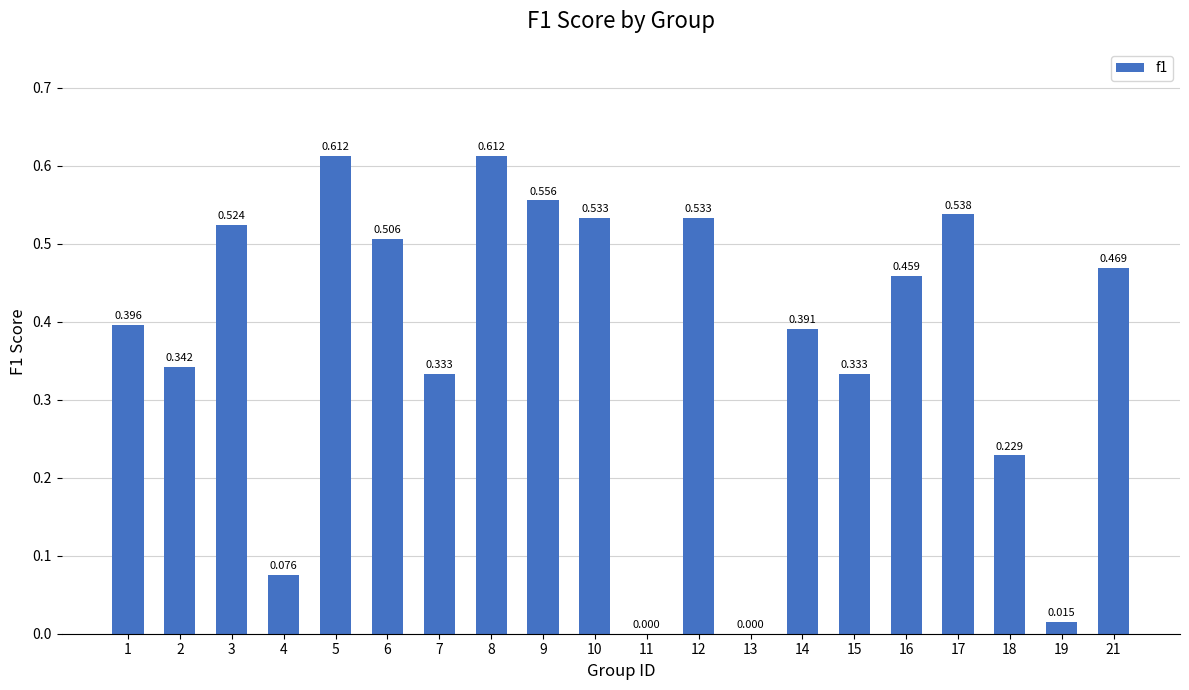

Is it true that the value at 2 is 0.6?

False